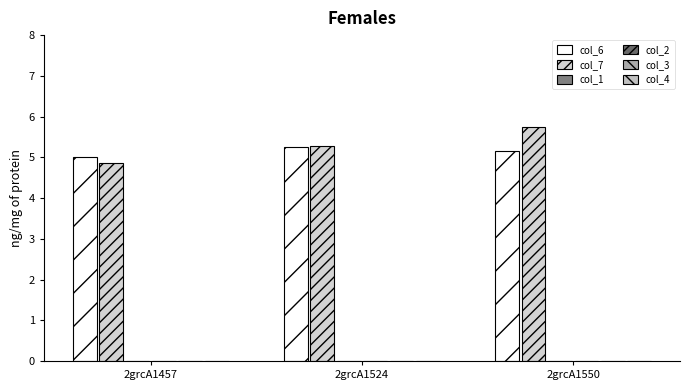

What is the difference between the second highest and minimum values in the col_7 series?

0.4